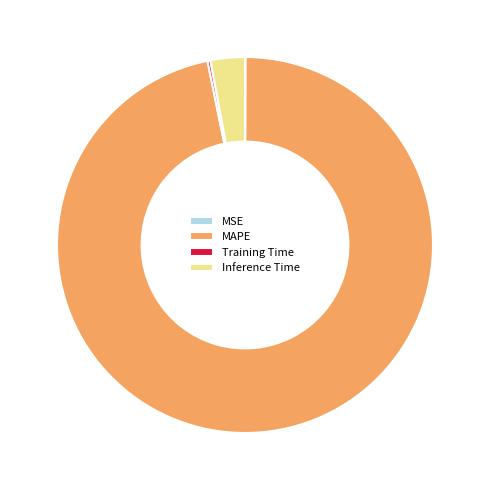

What is the largest slice in the pie chart?

MAPE